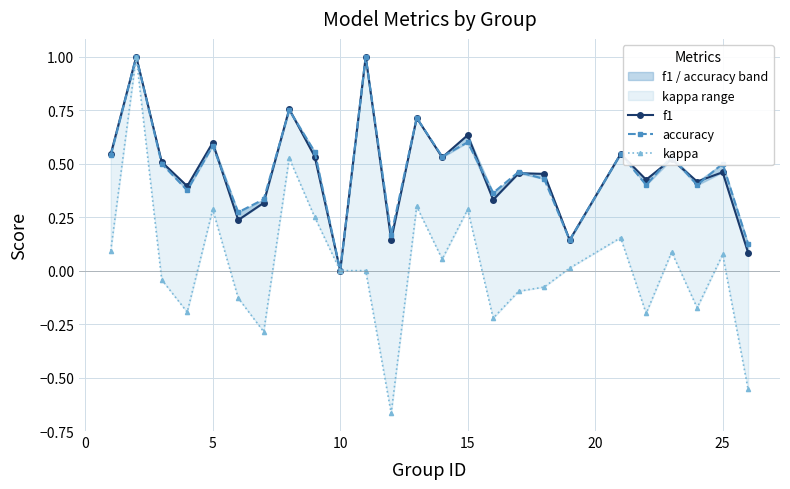

Between 5 and 20, which series saw the biggest shift?

f1